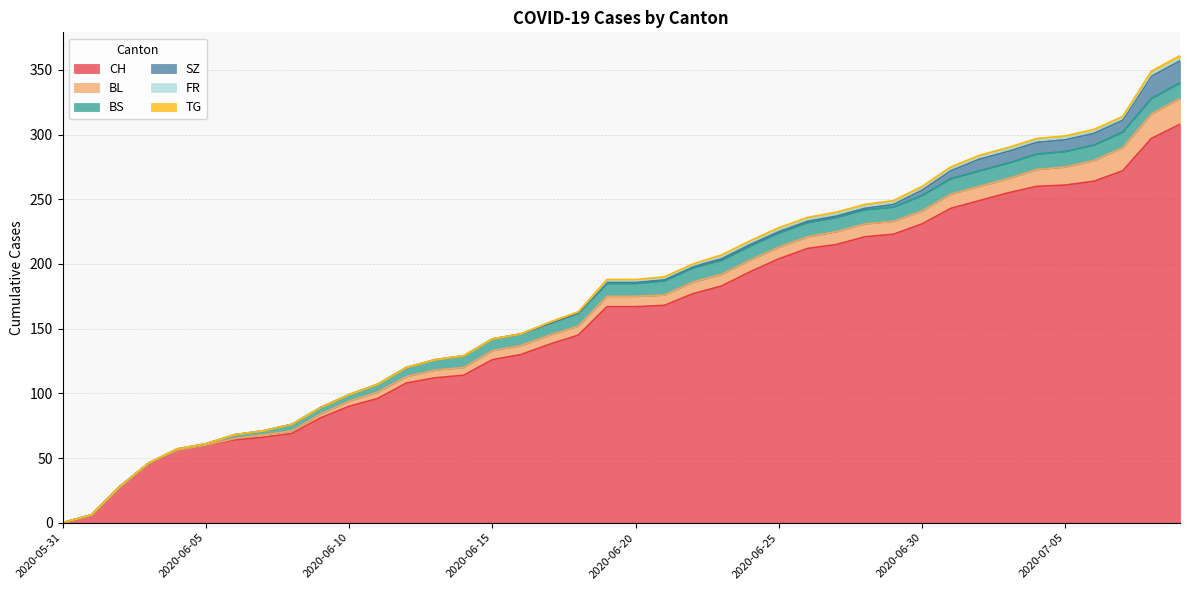

Read the FR value at 2020-06-17.

1